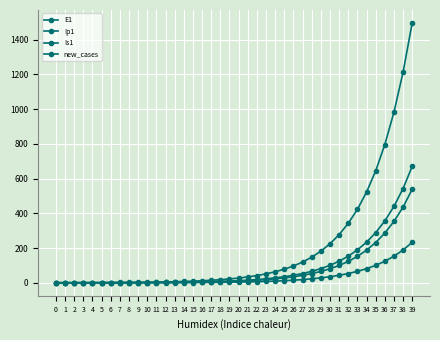

How many data points in E1 are less than 27?

20